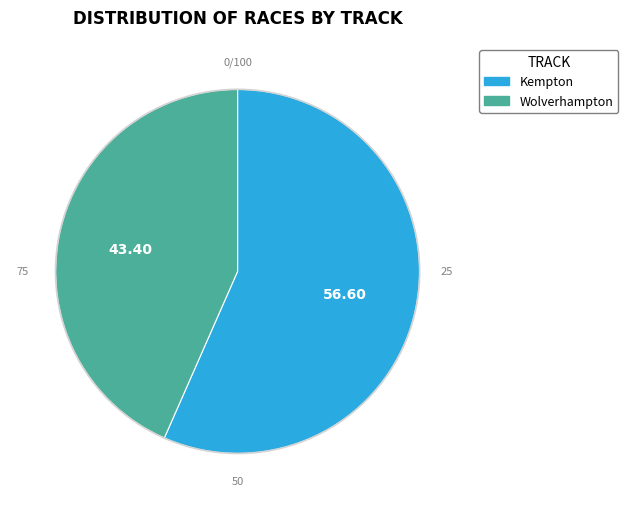

Rank the categories by value from lowest to highest.

Wolverhampton, Kempton